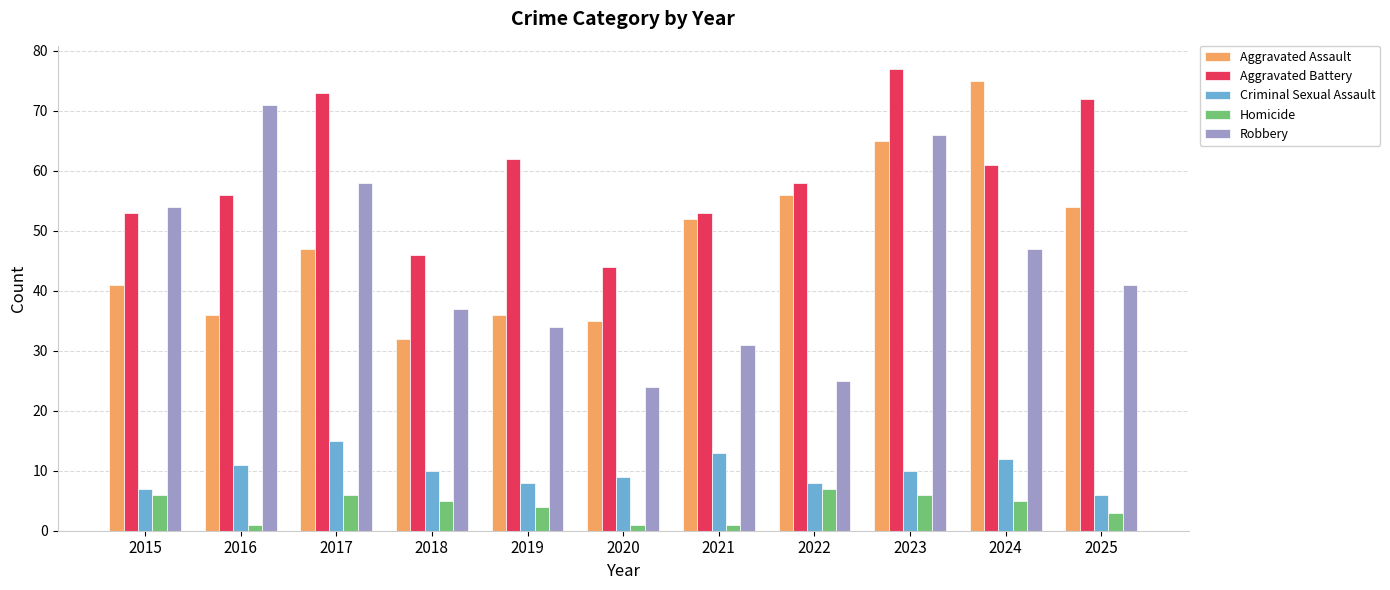

Which series changed the most between 2016 and 2023?

Aggravated Assault